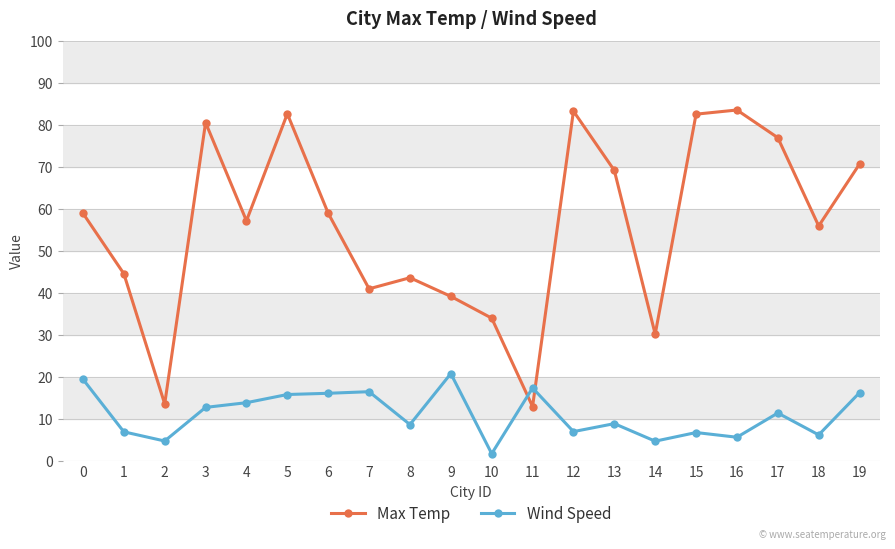

True or false: Max Temp has more than 2 points higher than both neighbors.

True